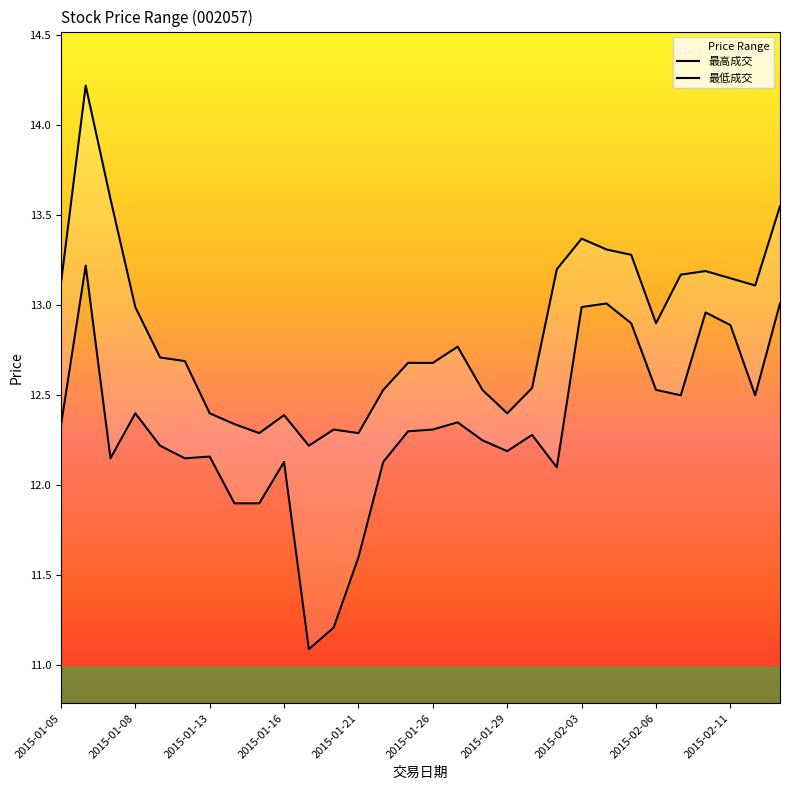

How many lines are shown in the chart?

2